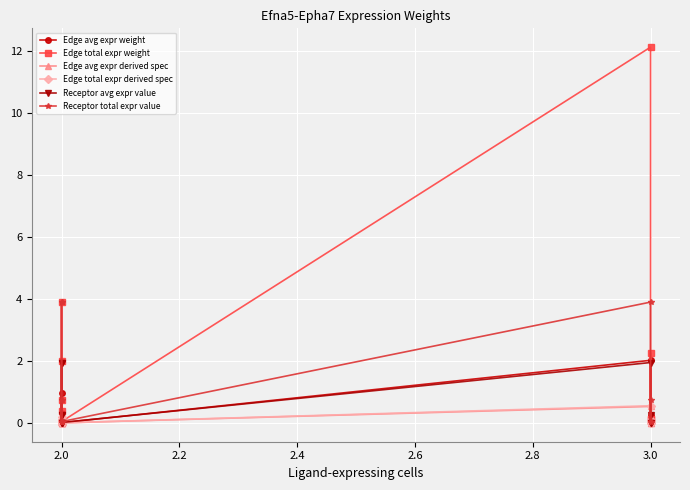

What is the highest value of the Edge avg expr derived spec series?

0.5